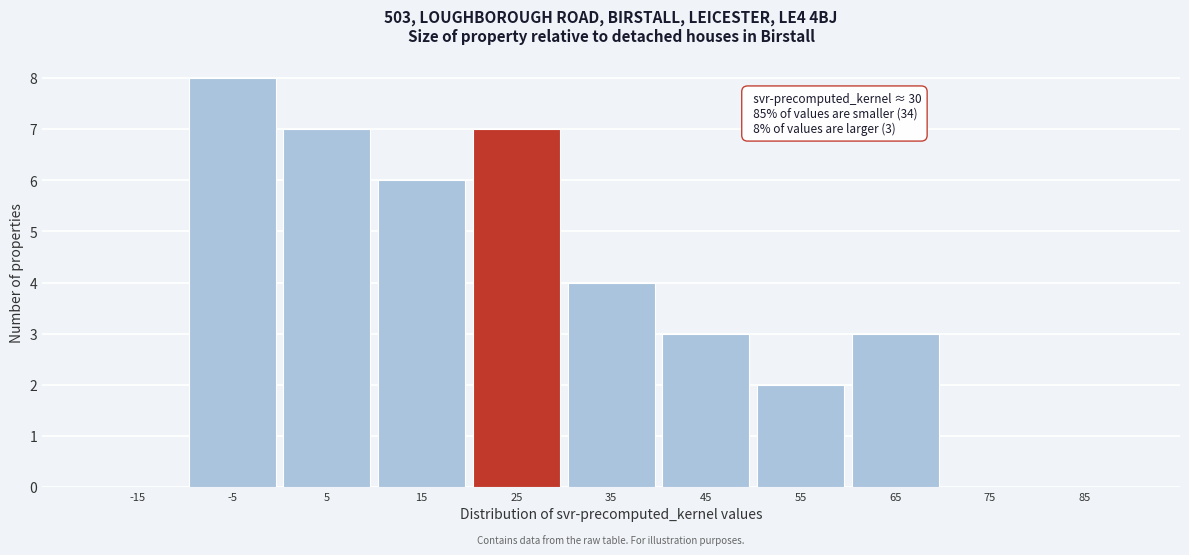

Reading left to right, extract all data points from this chart.

-15=0	-5=8	5=7	15=6	25=7	35=4	45=3	55=2	65=3	75=0	85=0